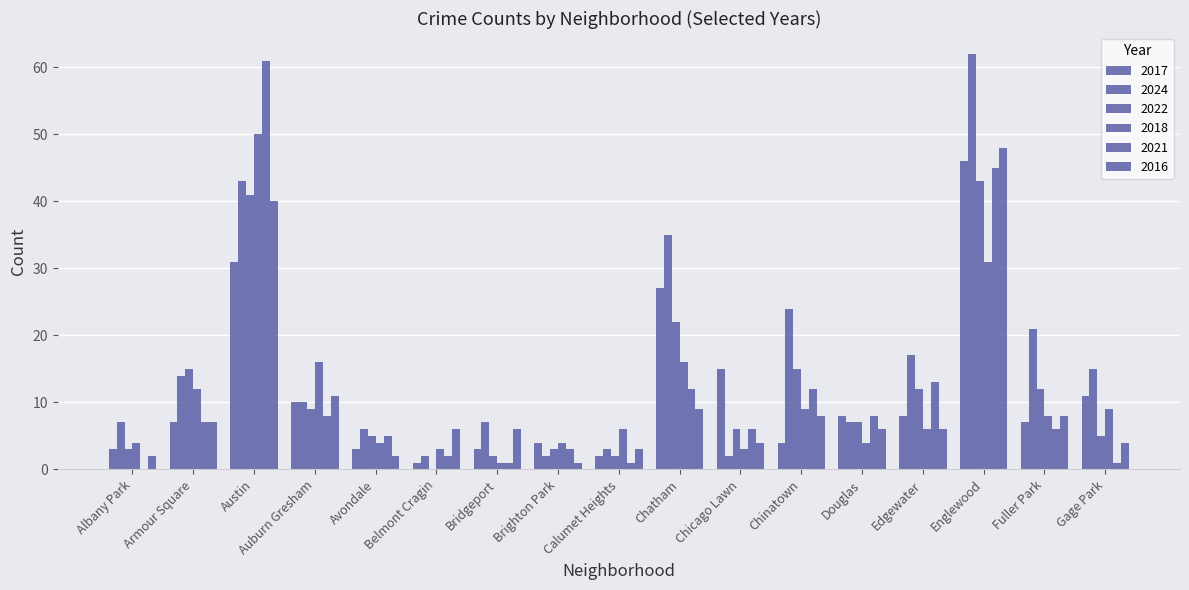

Count the number of categories in the chart.

17